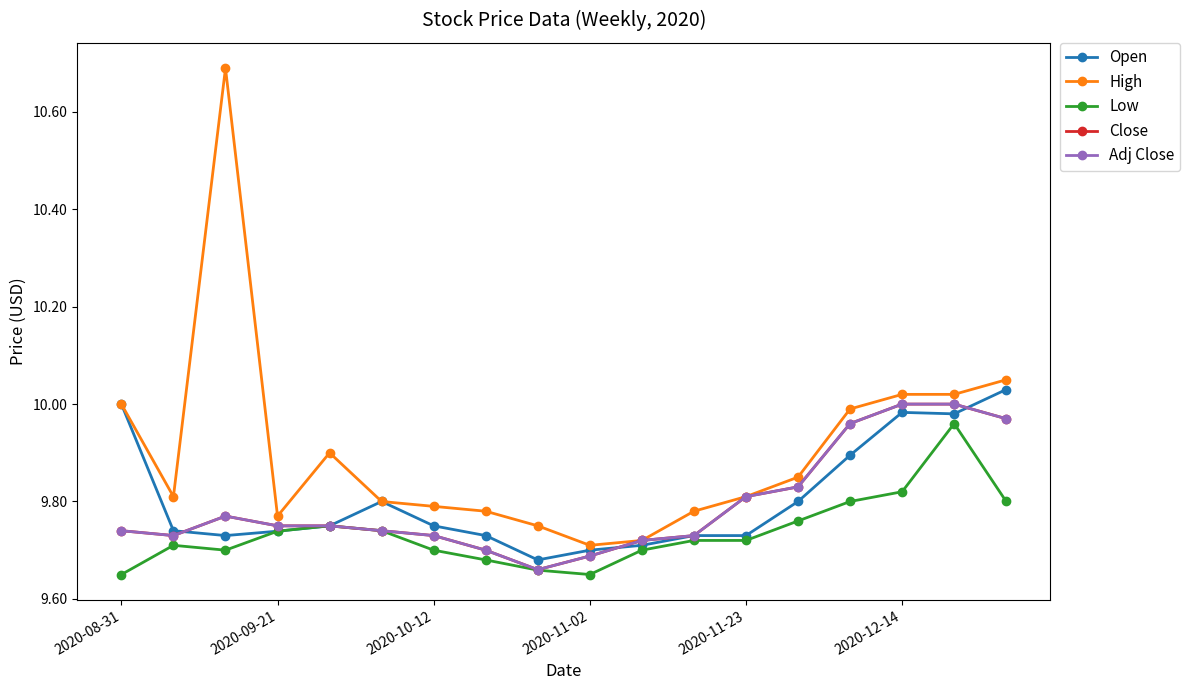

At which label does Low reach its minimum?

2020-08-31